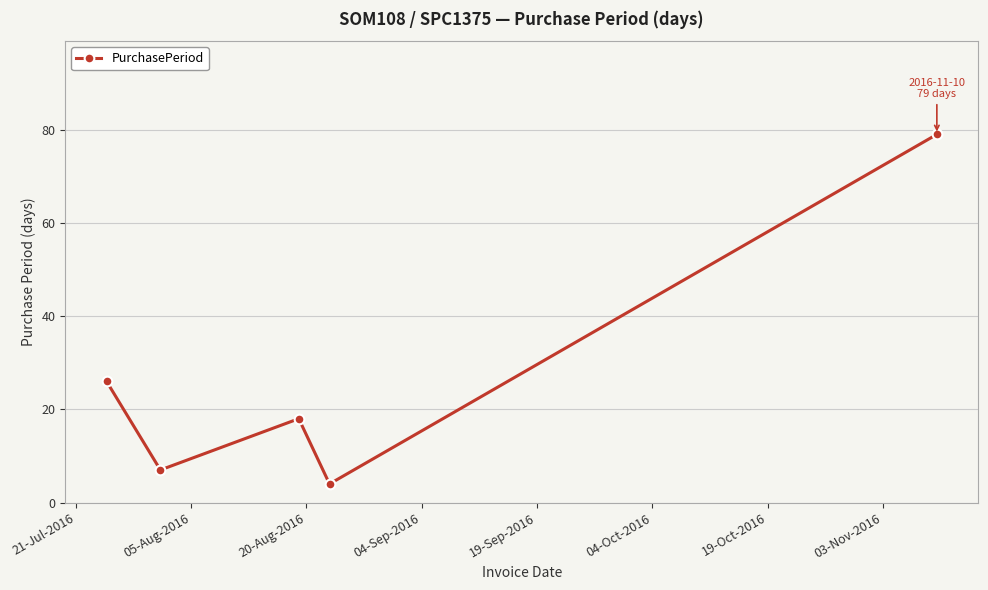

What is the value of the 5th point from the left?

79